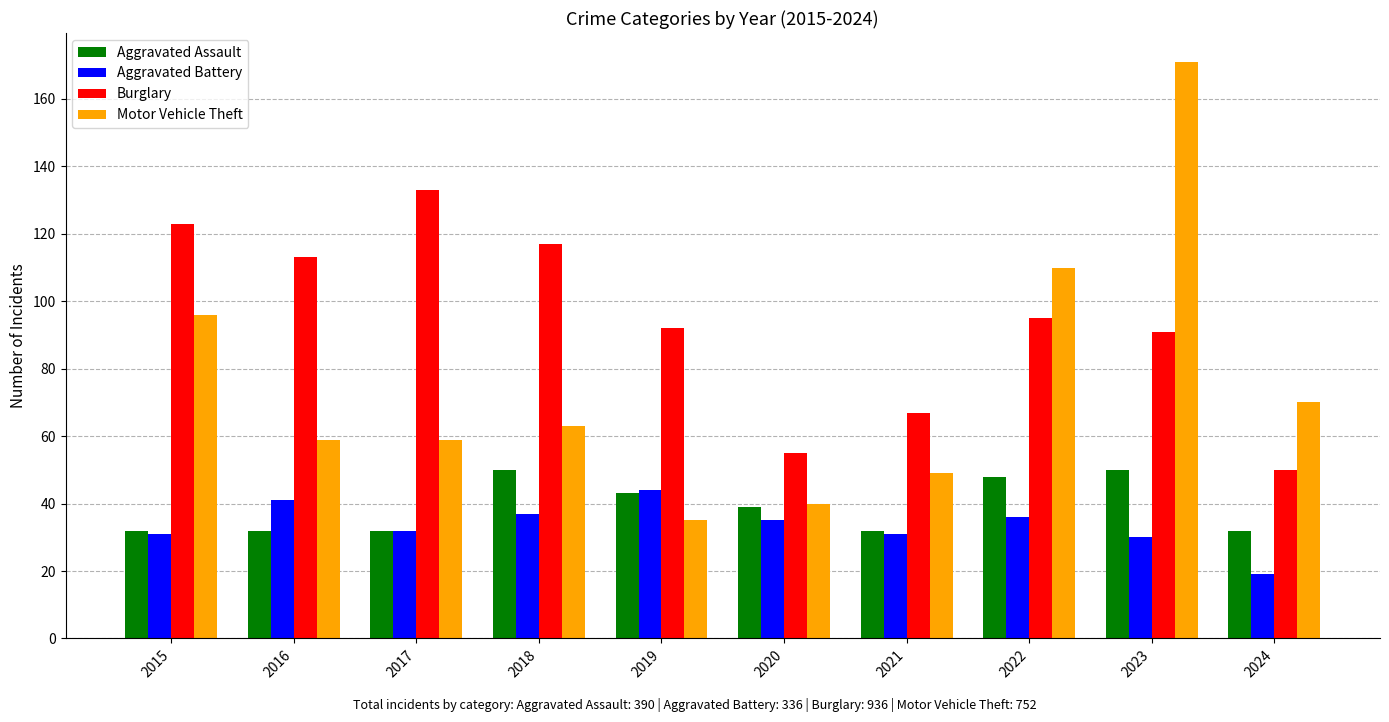

What is the total value across all series at 2024?

171